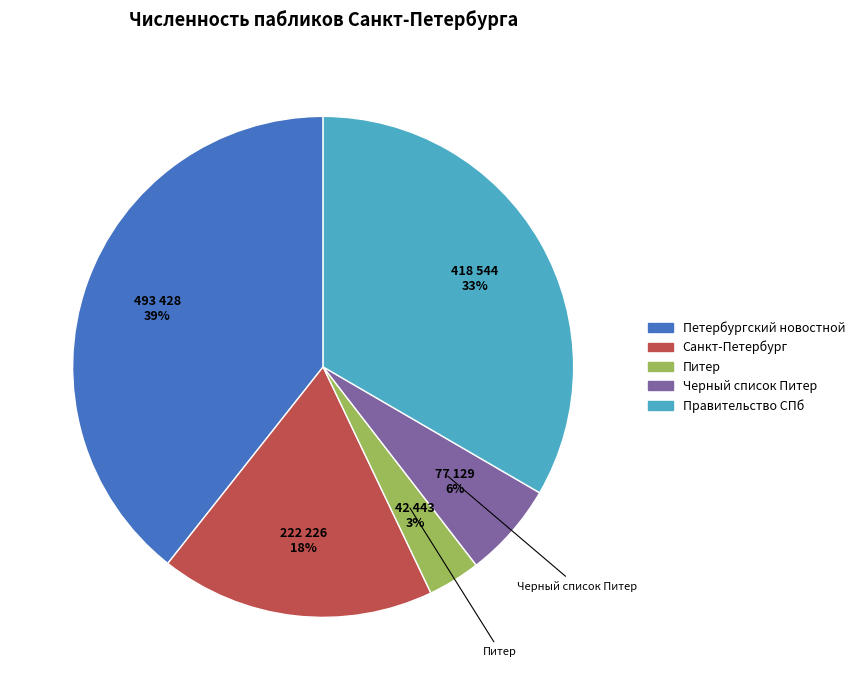

To the nearest percent, what is the difference between the largest and smallest slice percentages?

36%